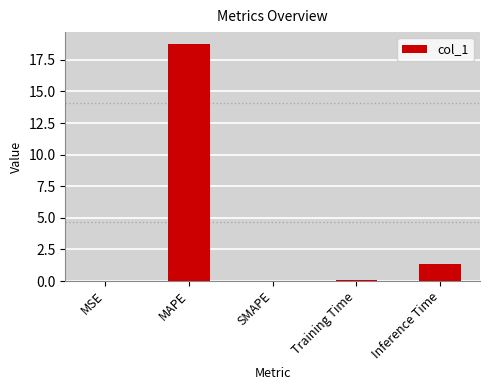

The chart shows a value of 0.7 at Inference Time. True or false?

False